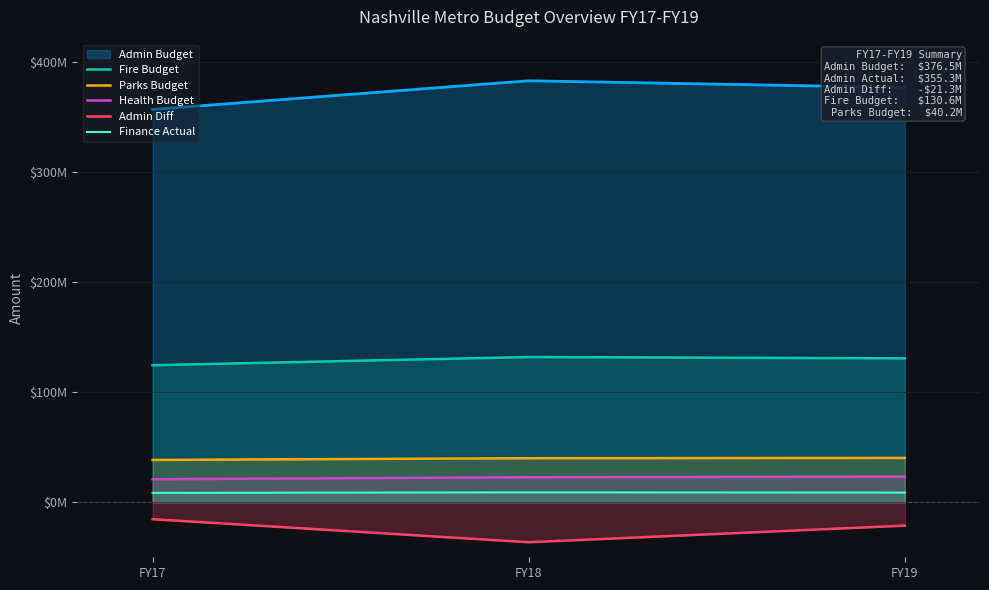

What is the value of the Health Budget point at the 3rd from the left?

23220300.0